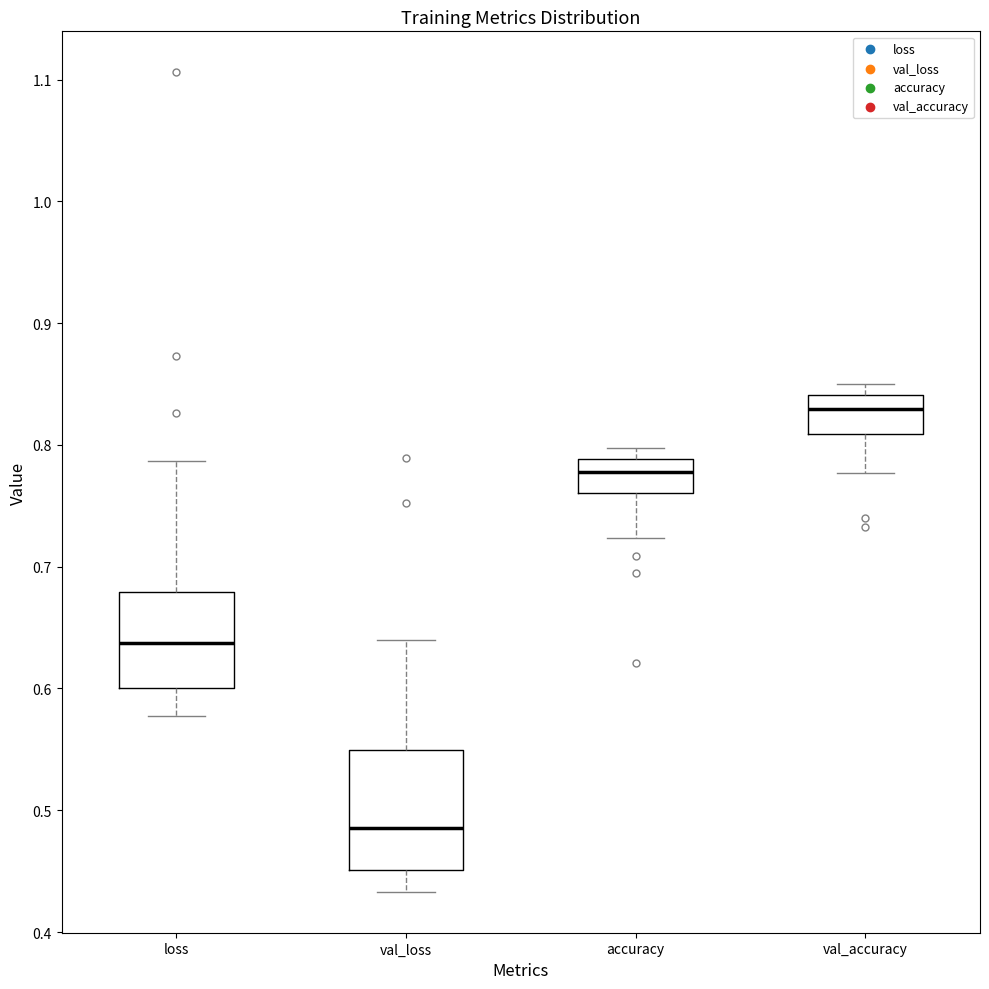

Where does the upper whisker of the box for val_loss end on the y-axis? The values are not printed on the chart, so give them approximately, as read against the axis.

0.64